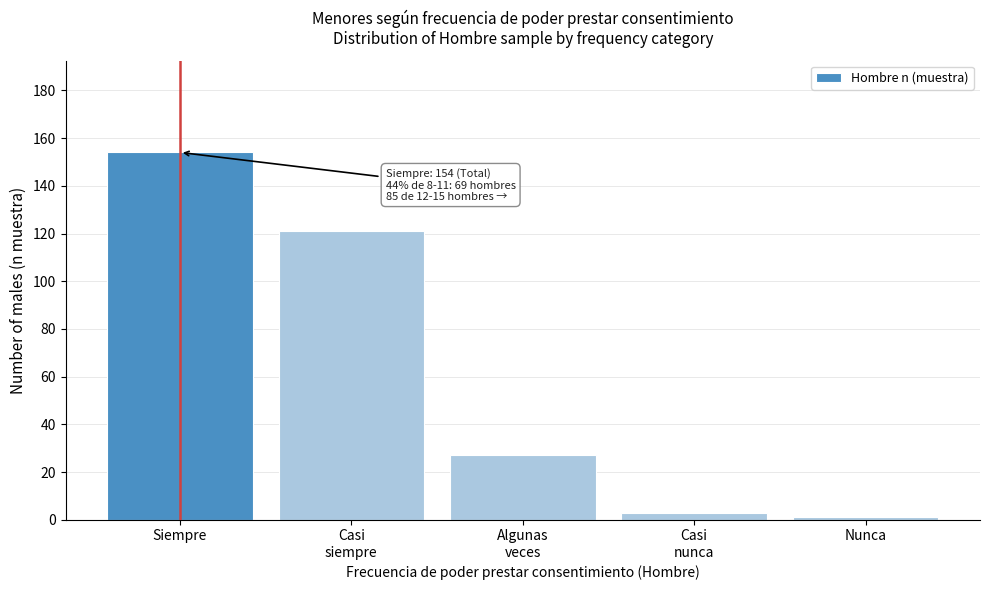

Reading left to right, transcribe all the data shown in this chart.

154	121	27	3	1